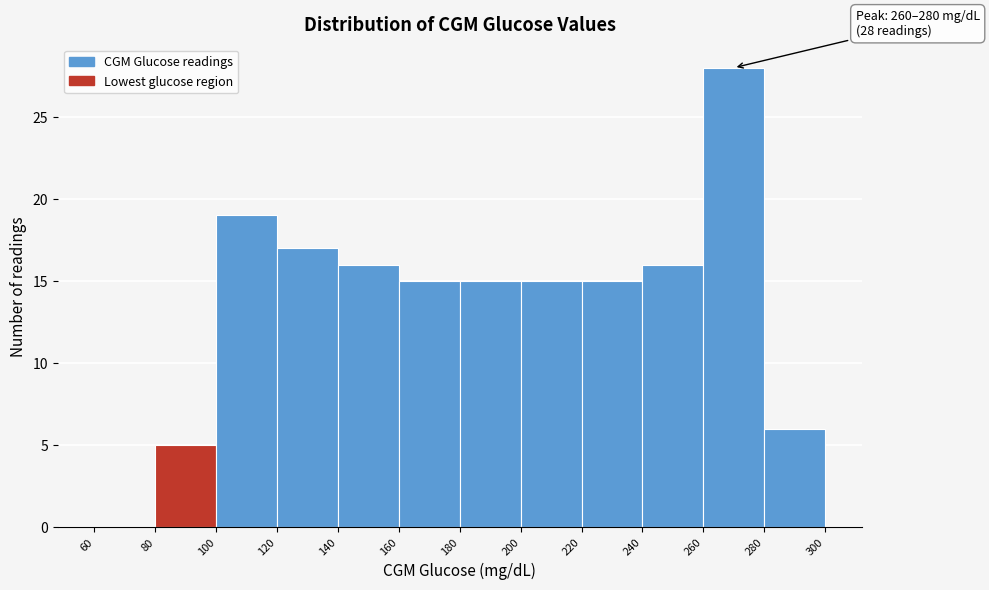

Which range on the x-axis has the tallest bar?

260 to 280